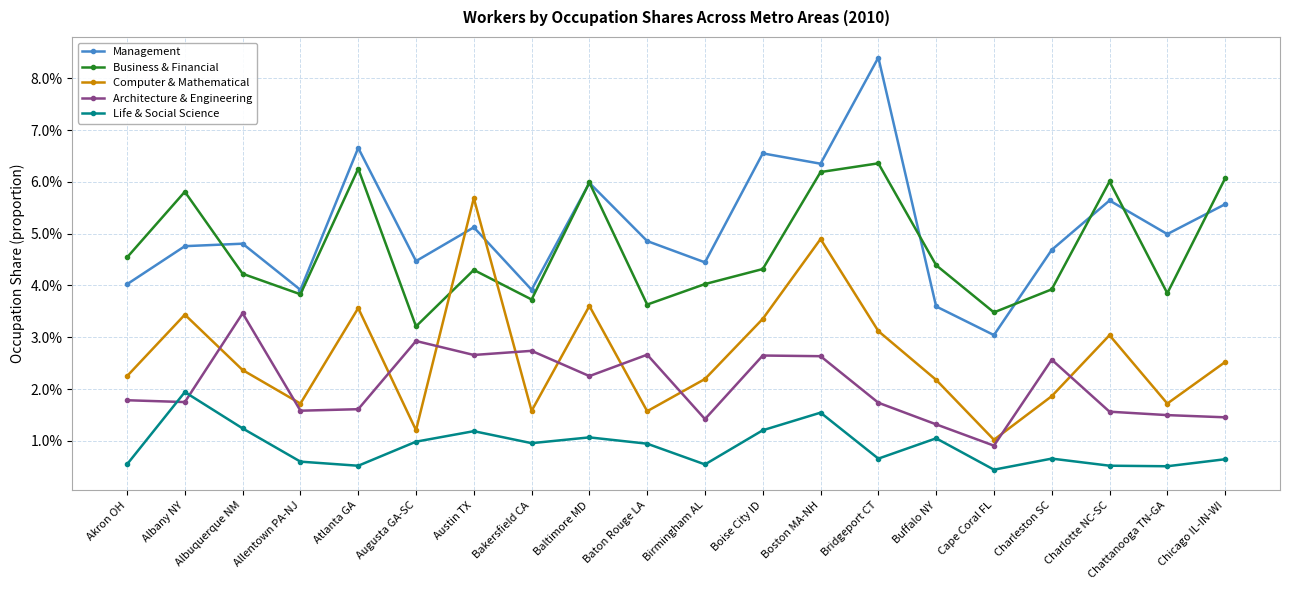

What is the difference between the highest and lowest values at Chicago IL-IN-WI?

0.1